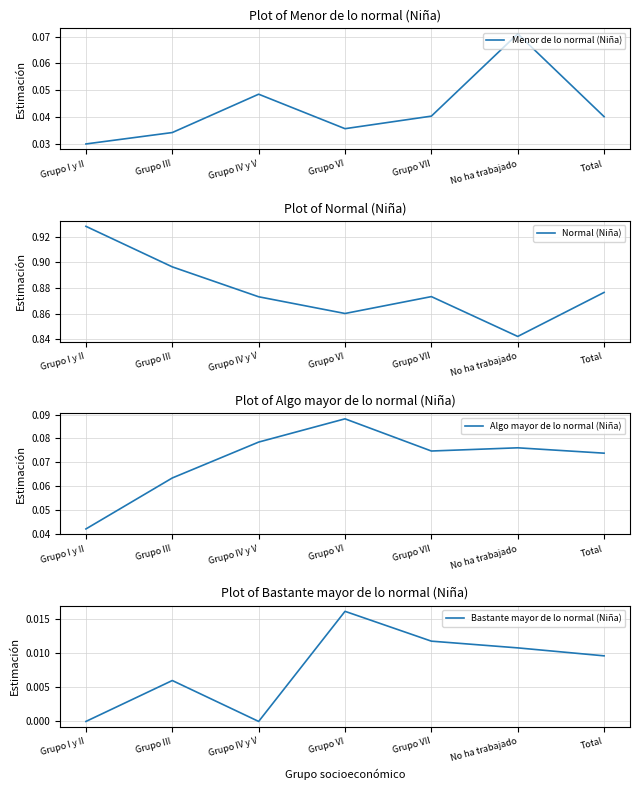

Where is the first local maximum for Normal (Niña)?

Grupo VII